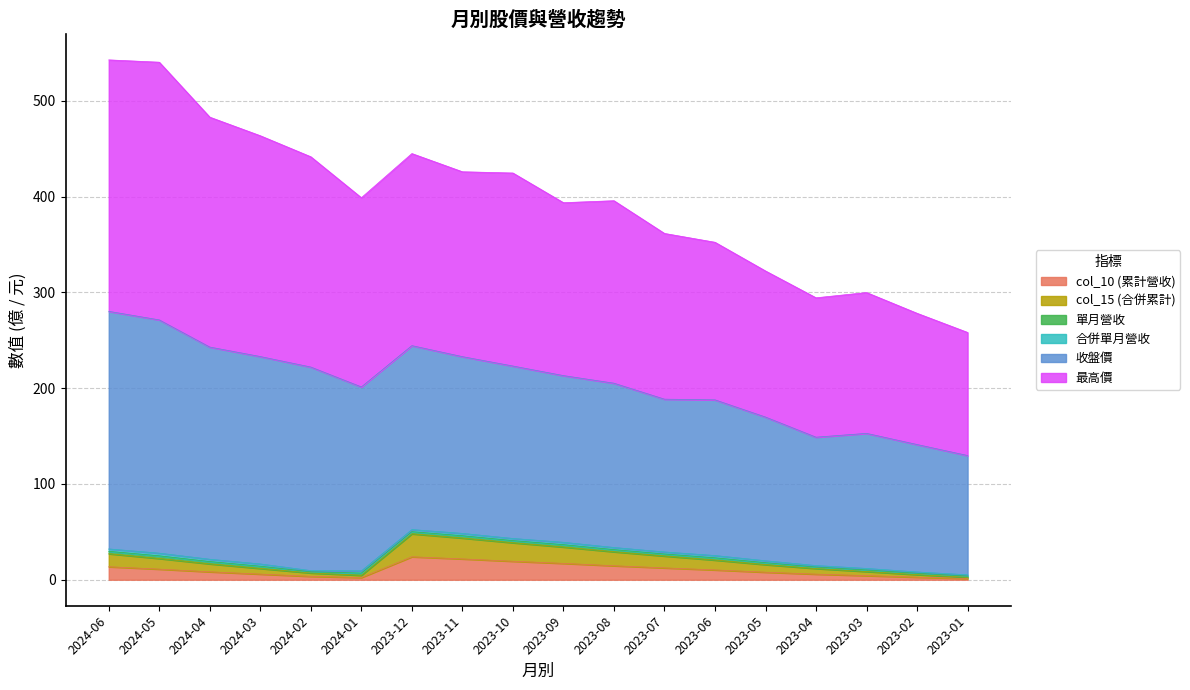

Does the chart have visible grid lines?

Yes